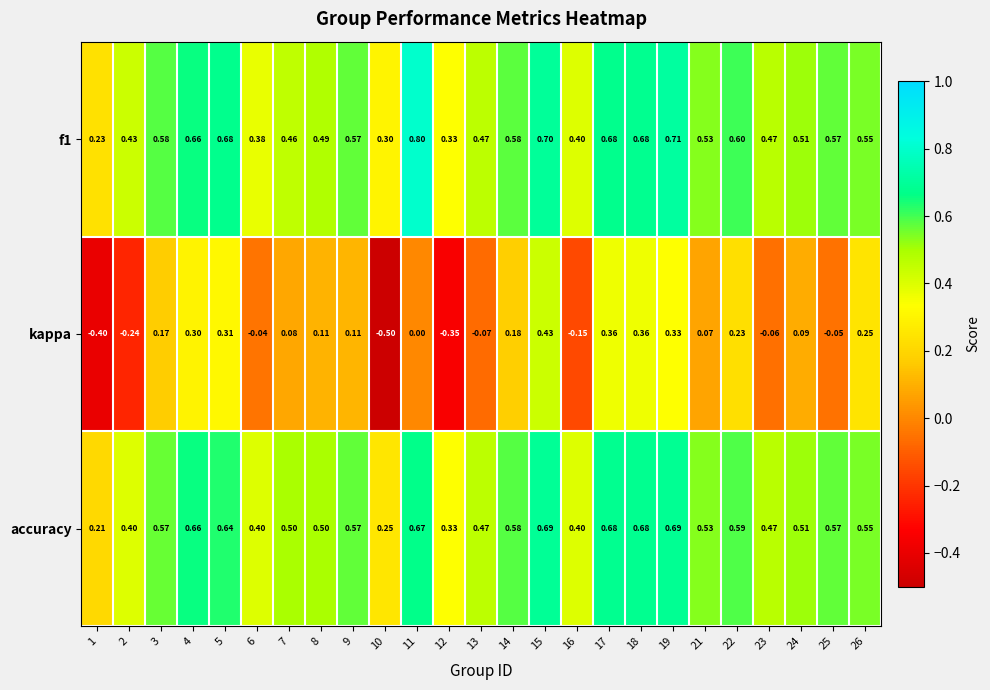

Which series has the largest range (max minus min)?

kappa